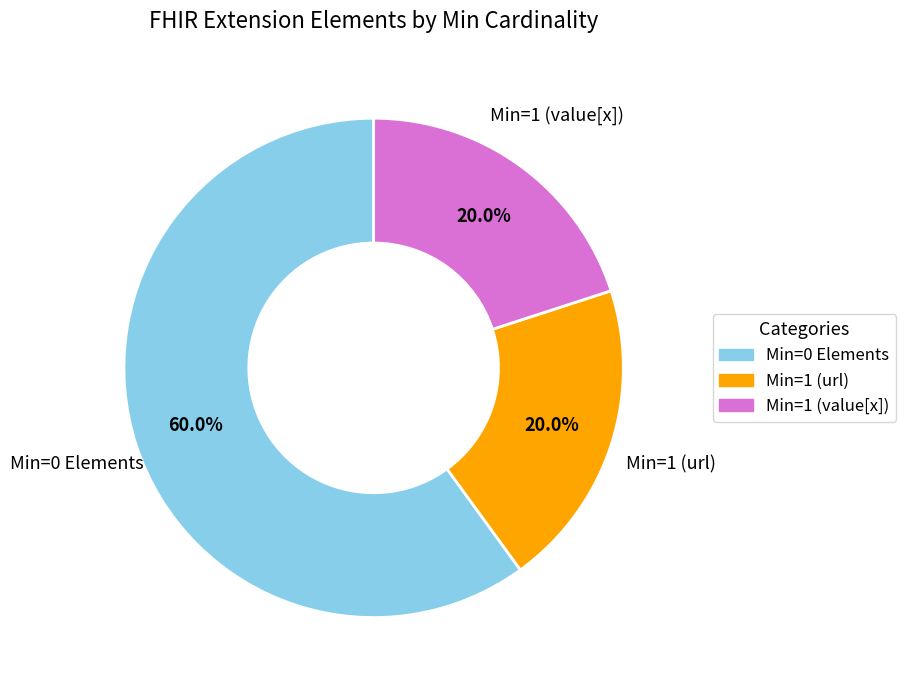

To the nearest percent, what is the average slice percentage?

33%